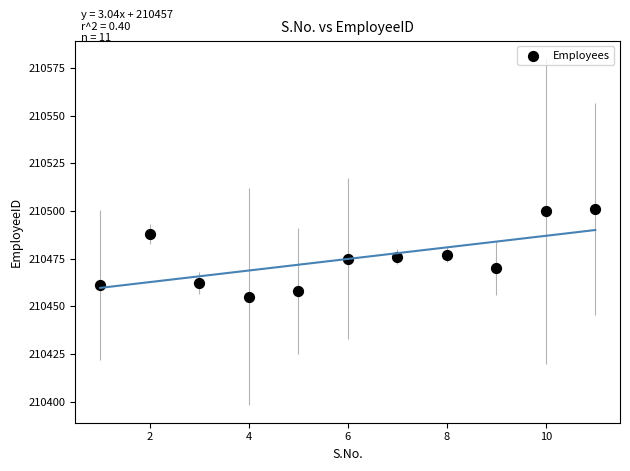

What is the average Y value?

210475